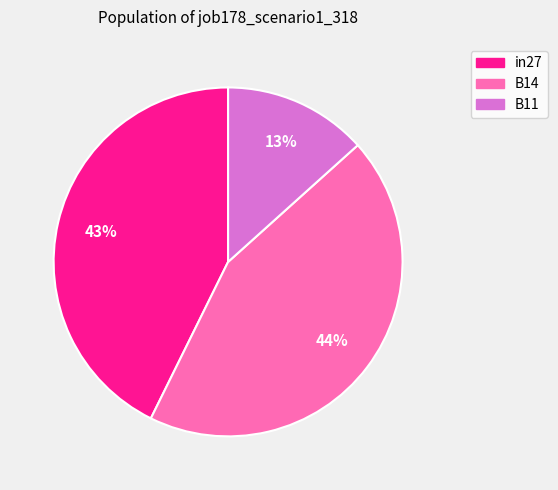

Between B14 and in27, which is larger?

B14